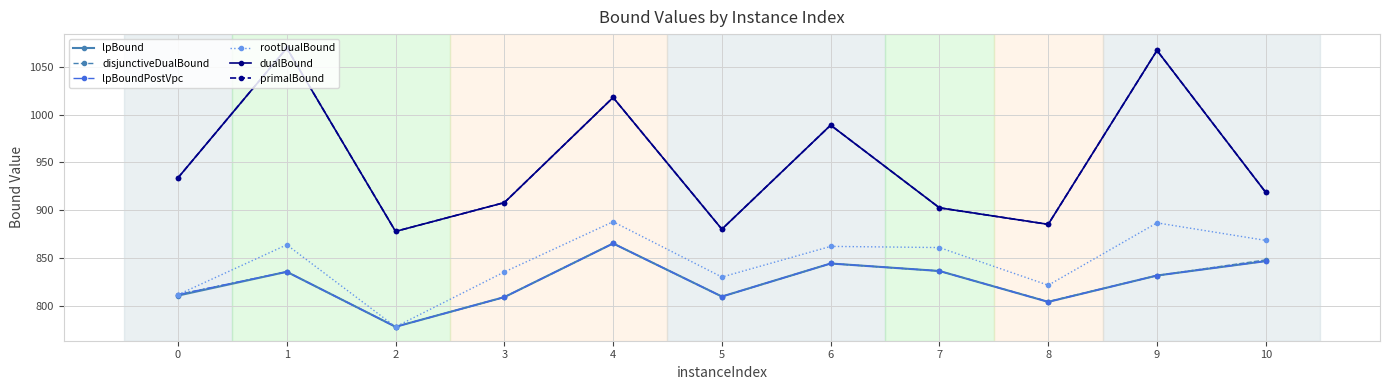

What is the value of the primalBound point at the 4th from the left?

908.2